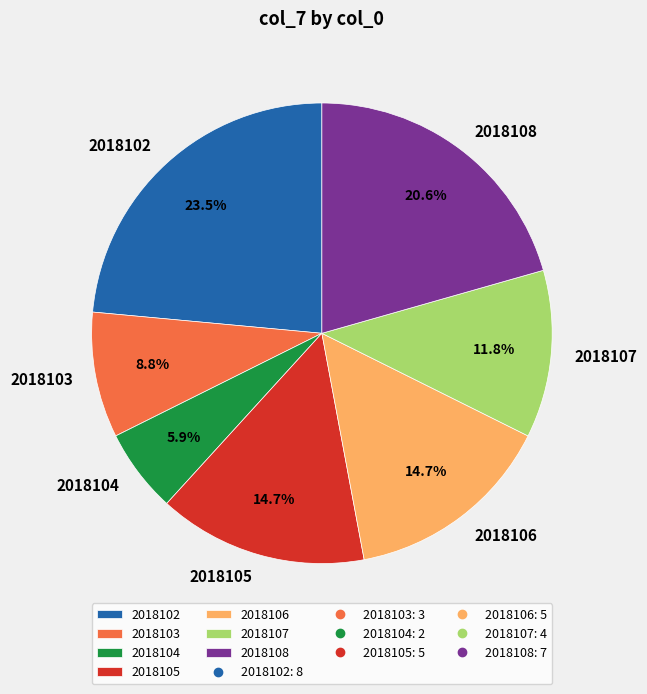

To the nearest percent, what portion does 2018104 represent?

6%